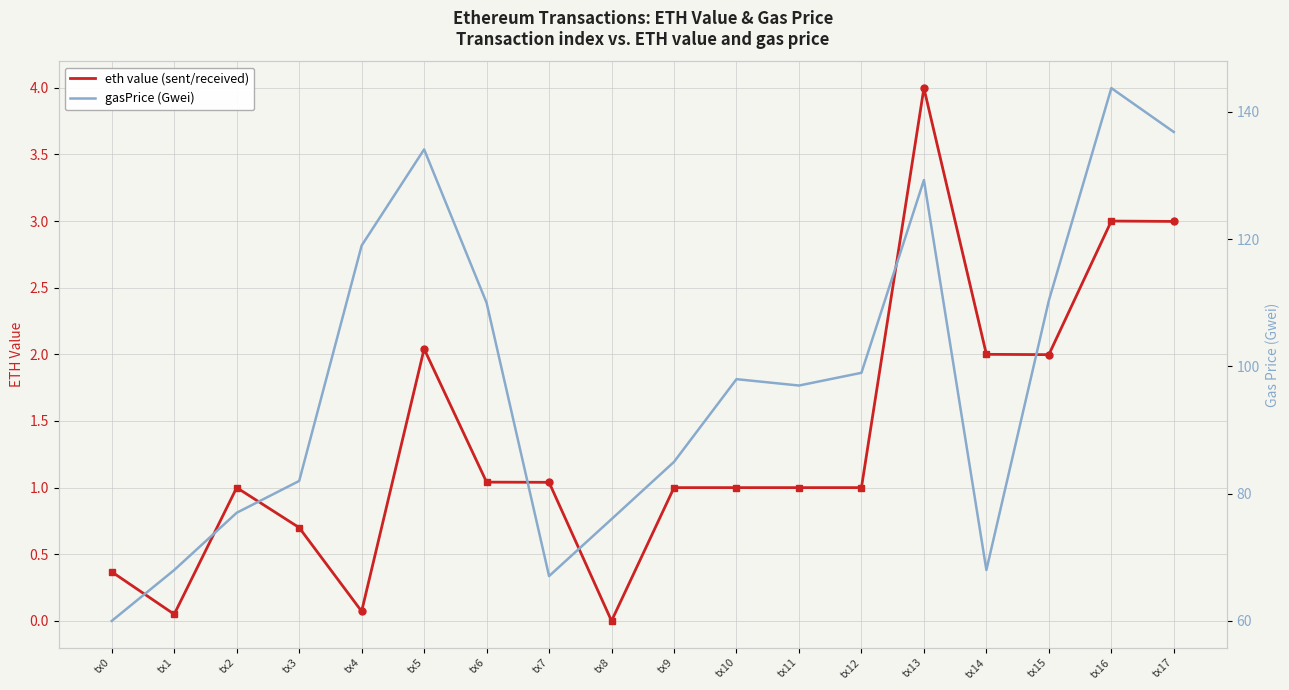

Rank the series at tx3 from lowest to highest value.

eth value (sent/received), gasPrice (Gwei)